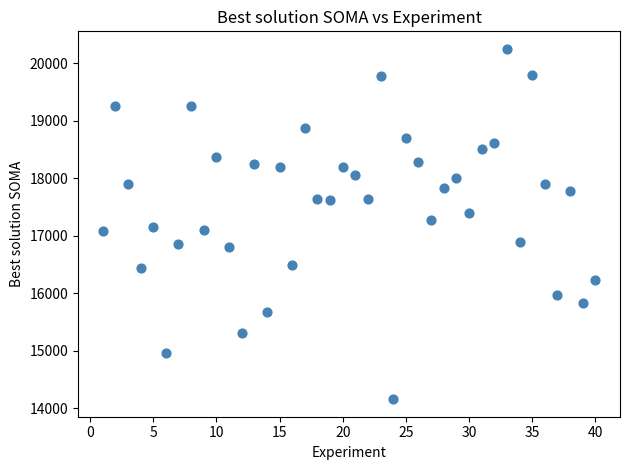

What is the range of X values (max minus min)?

39.0